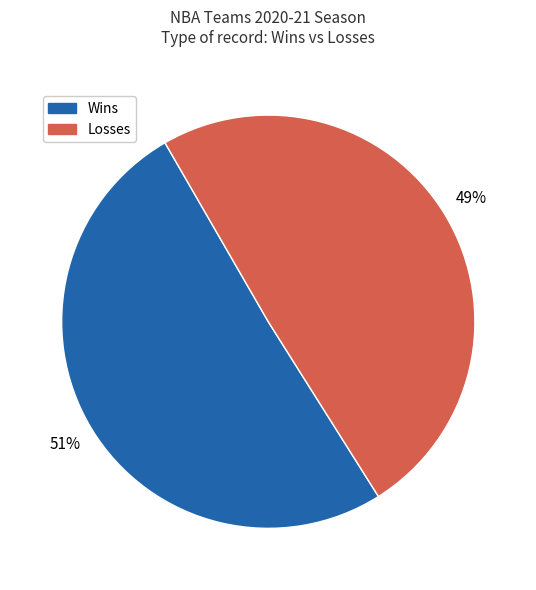

Is the sum of Losses and Wins greater than half?

Yes